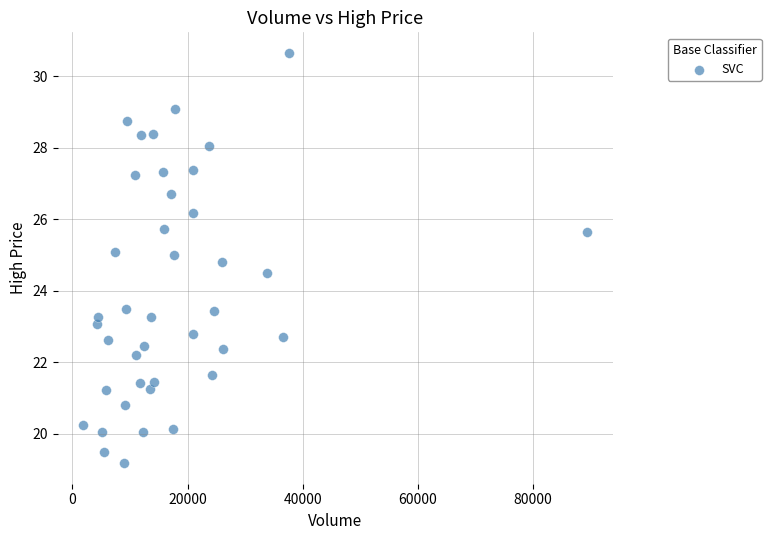

What is the range of Y values (max minus min)?

11.5